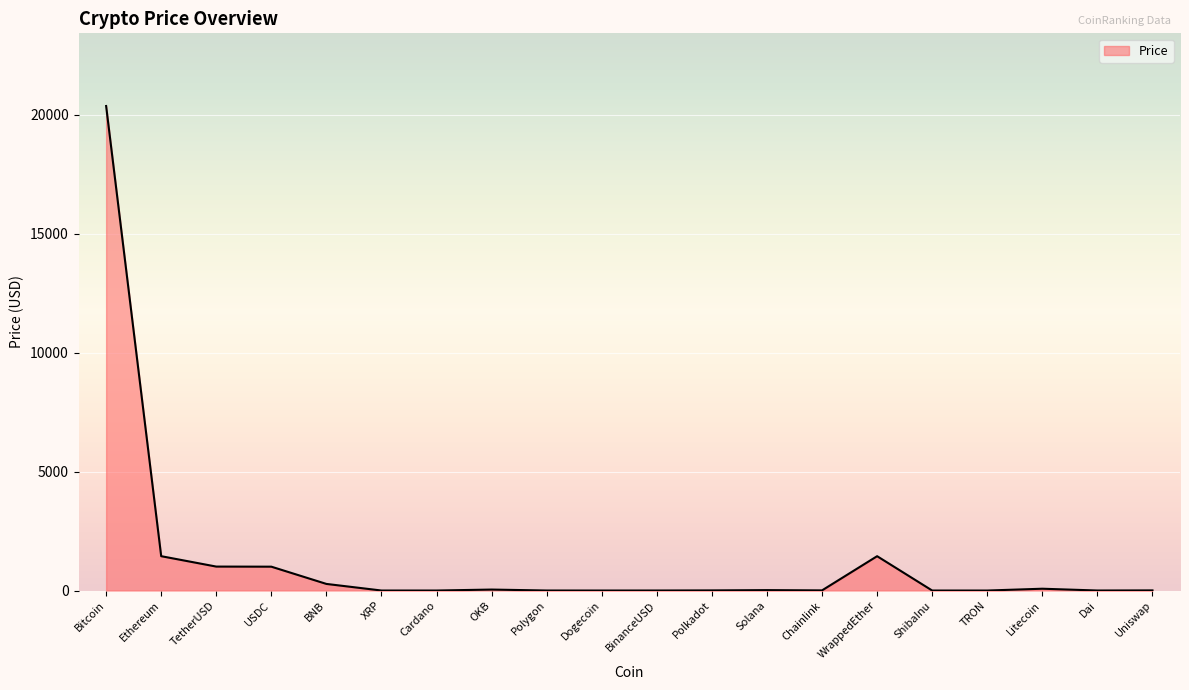

Which has a higher value, Ethereum or ShibaInu?

Ethereum